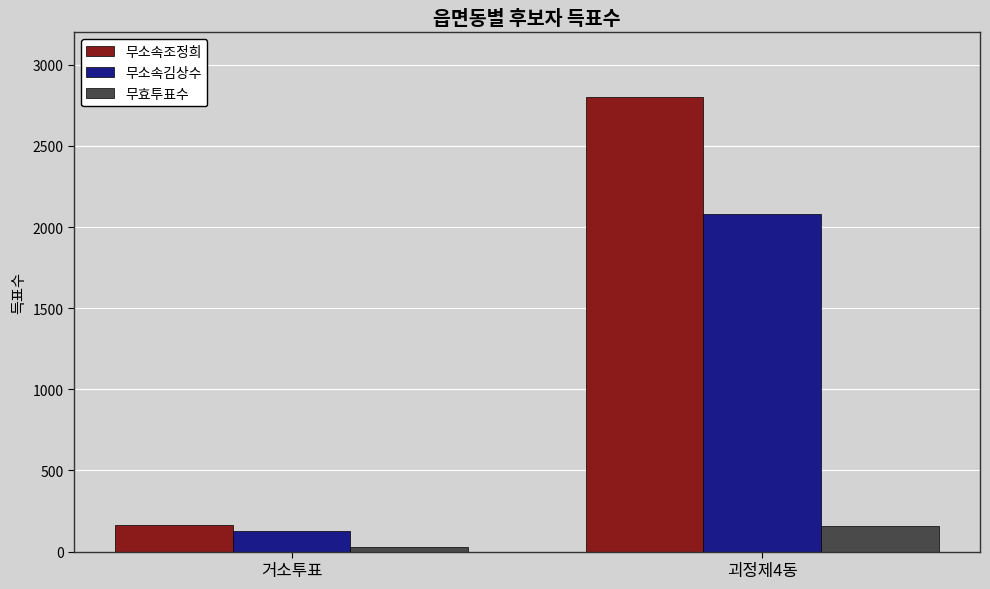

Which series has the largest total across all categories?

무소속조정희